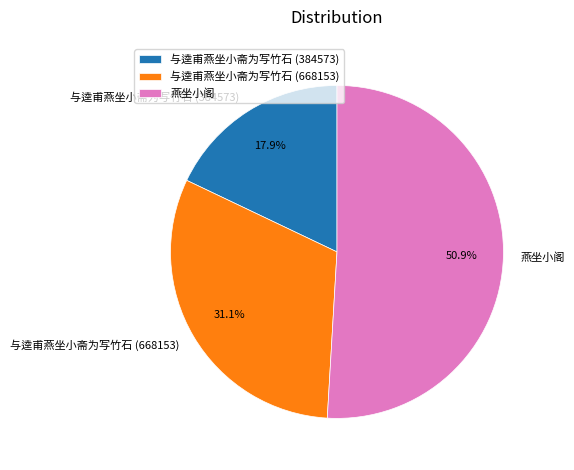

The 与逵甫燕坐小斋为写竹石 (668153) slice represents 31% of the pie. True or false?

True